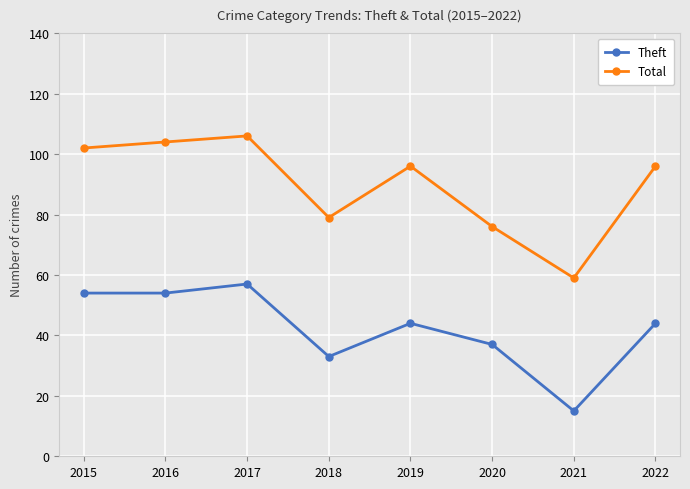

Does the chart have visible grid lines?

Yes